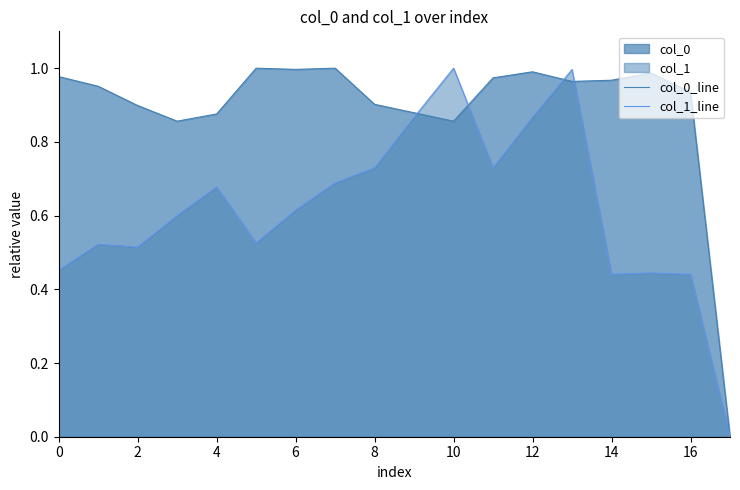

Between 6 and 14, which series saw the biggest shift?

col_1_line